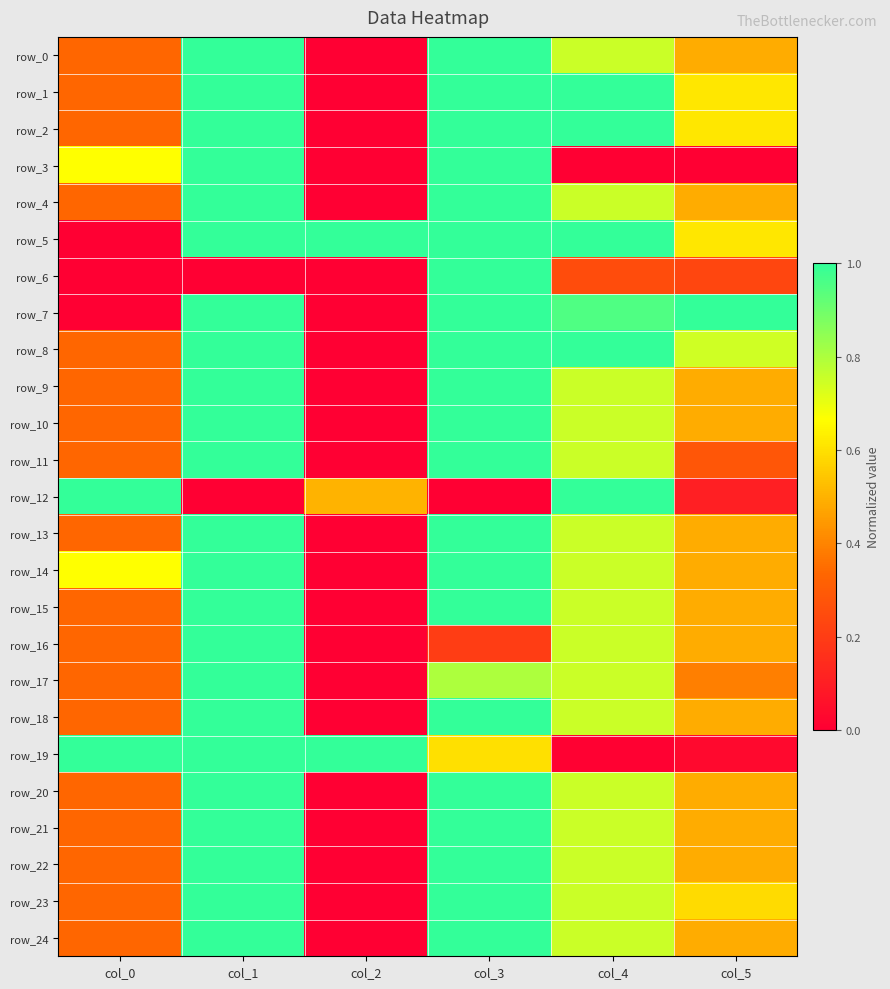

What is the difference between the highest and lowest values at col_1?

1.0